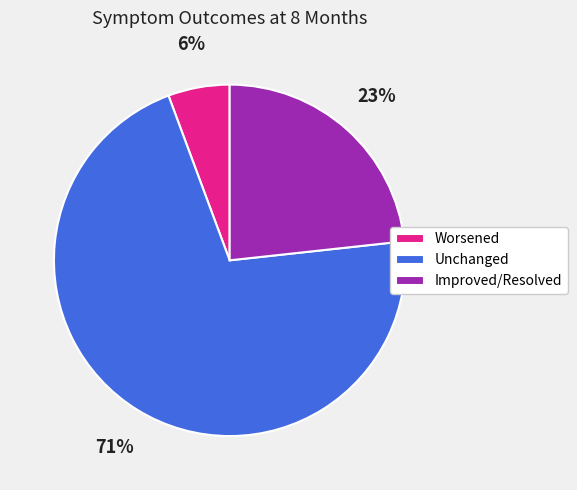

Does Unchanged account for over 50% of the chart?

Yes